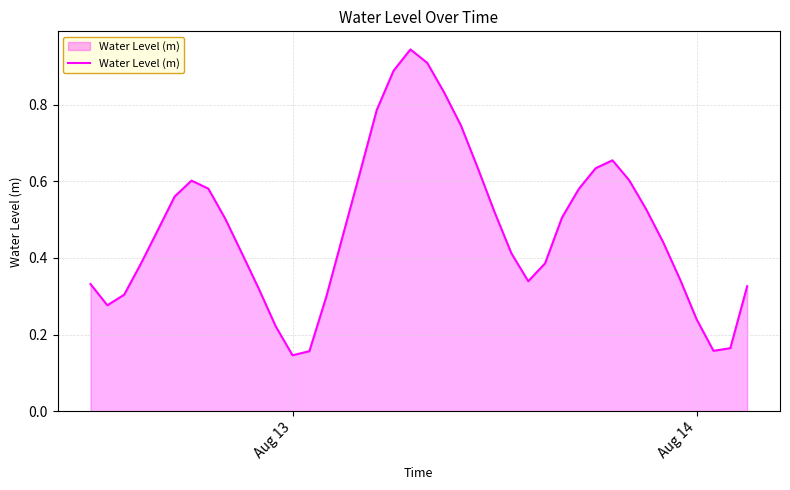

What is the value of the 39th point from the left?

0.2